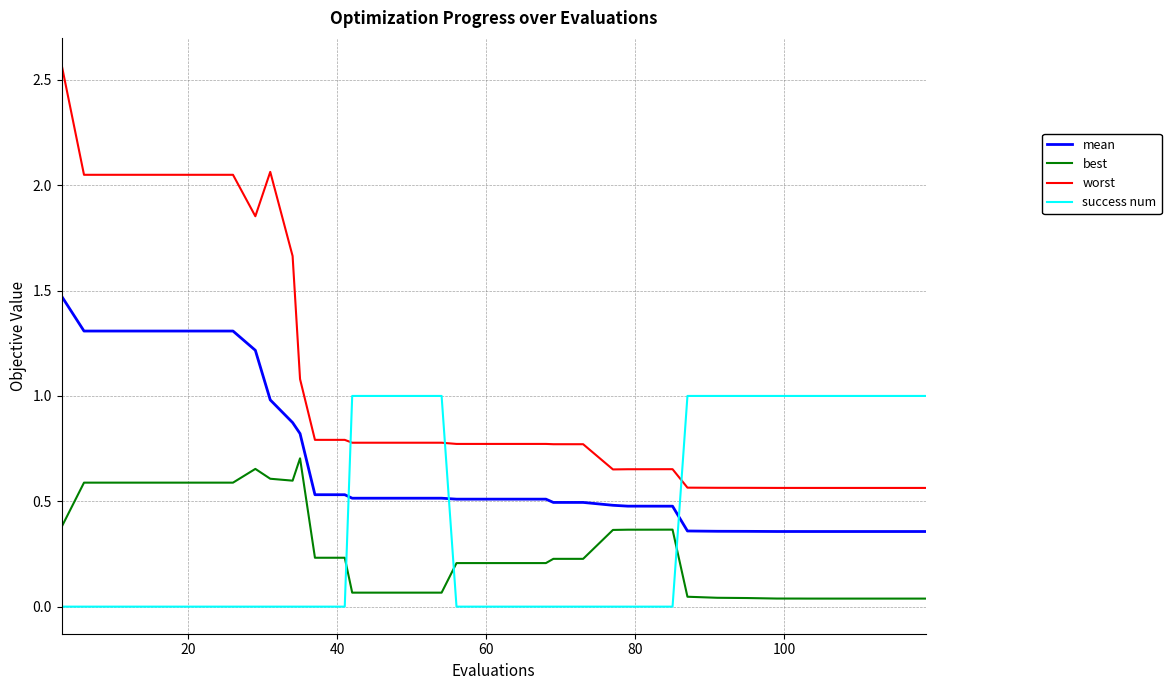

Which series has the widest spread of values?

worst